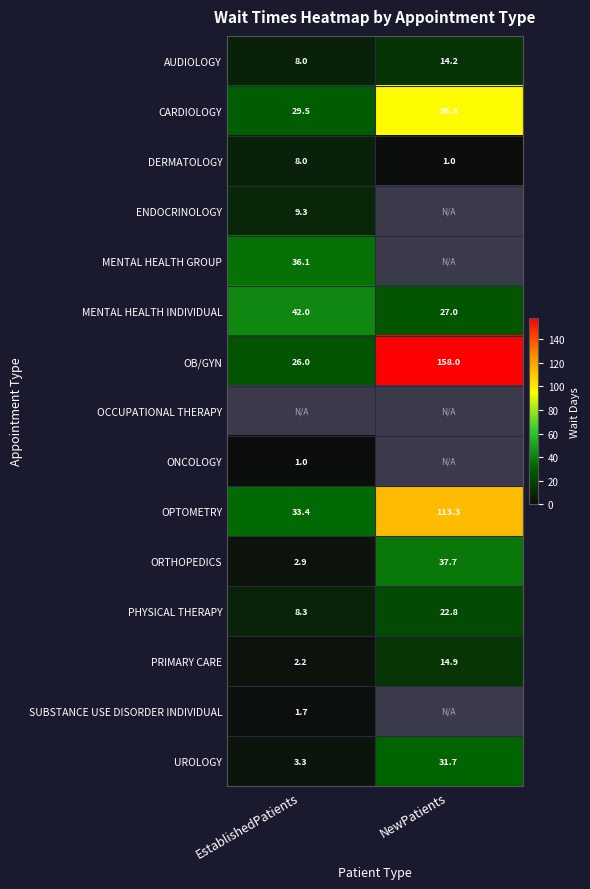

Between EstablishedPatients and NewPatients, which is larger?

NewPatients